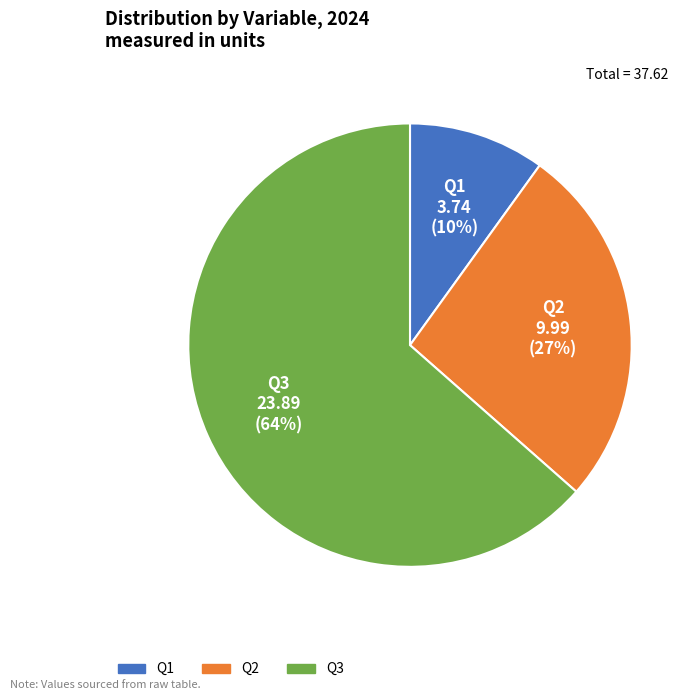

What is the smallest slice in the pie chart?

Q1